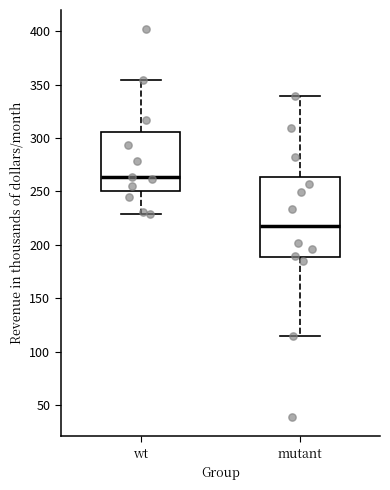

Reading left to right, transcribe this box plot: for each box, give where its median line is, the range the box spans, and where its two whiskers end, as read against the y-axis. The values are not printed on the chart, so give them approximately, as read against the axis.

wt: median 265, box 250 to 305, whiskers 230 to 355
mutant: median 220, box 190 to 265, whiskers 115 to 340